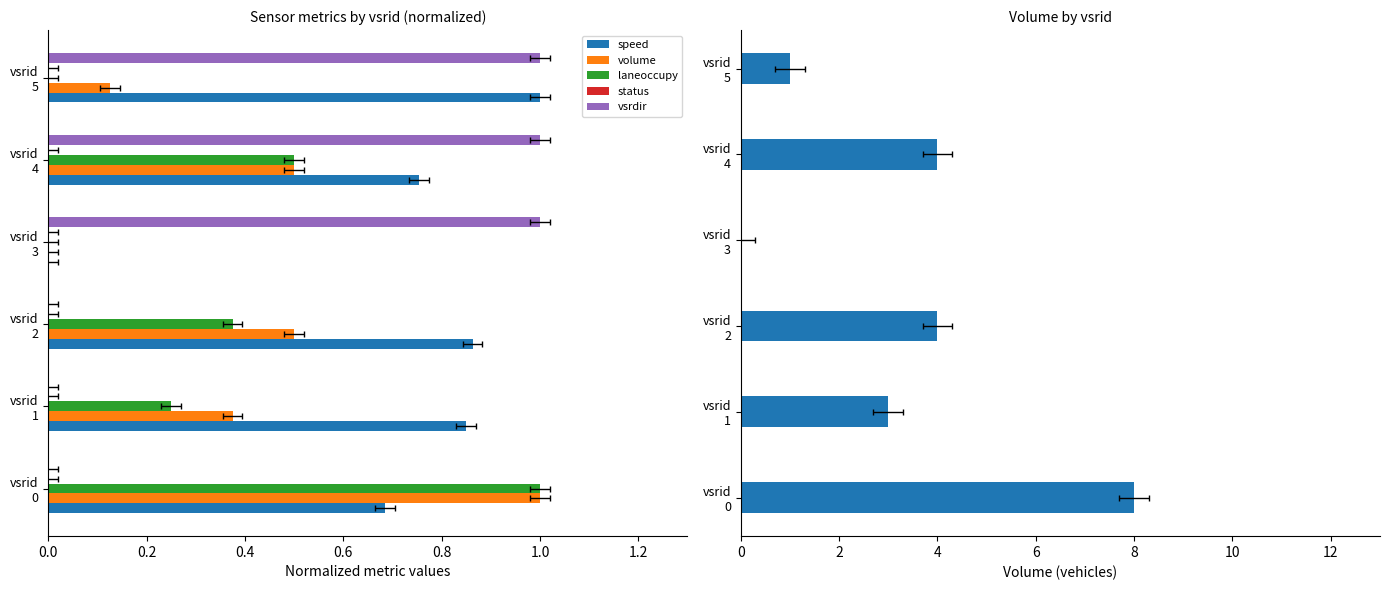

What is the sum of the vsrdir values at vsrid 0 and vsrid 3?

1.0